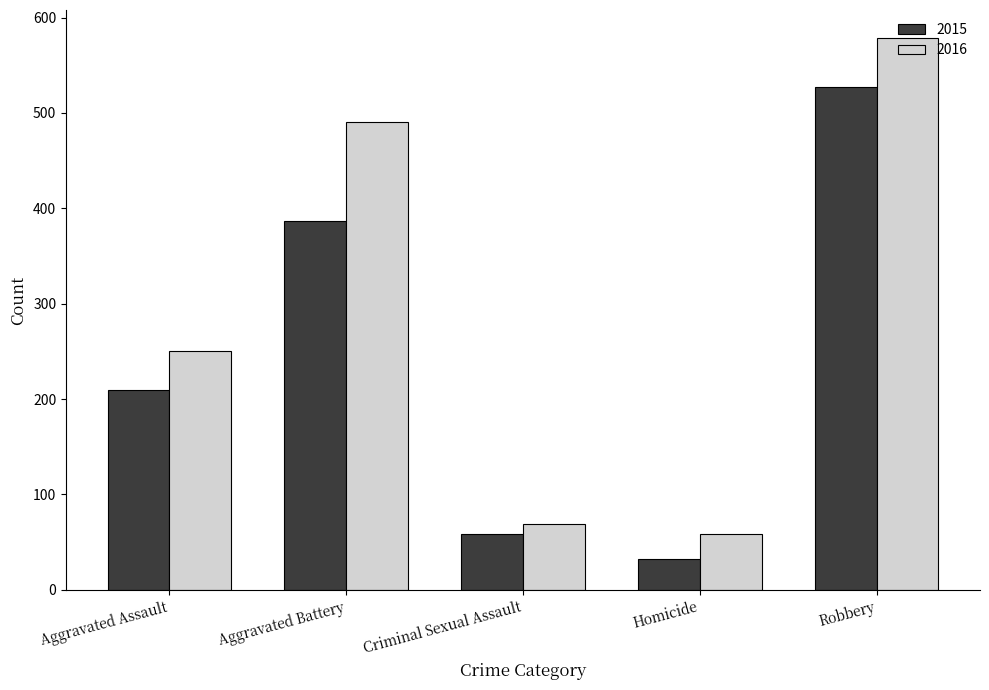

What is the difference between the second highest and second lowest values in the 2015 series?

329